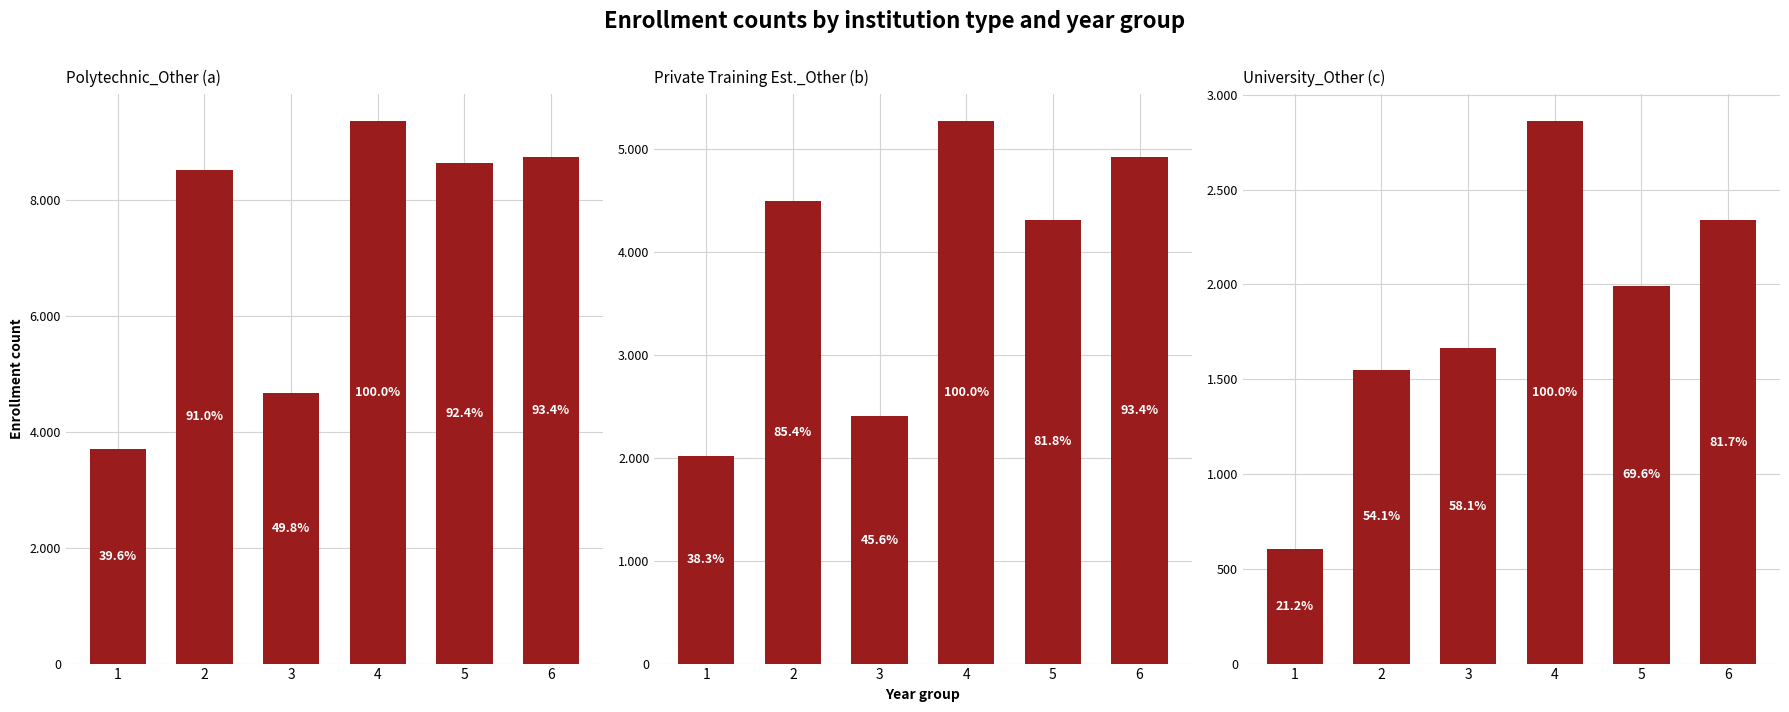

Rank the series at 4 from highest to lowest value.

Polytechnic_Other, Polytechnic_Health, University_Other